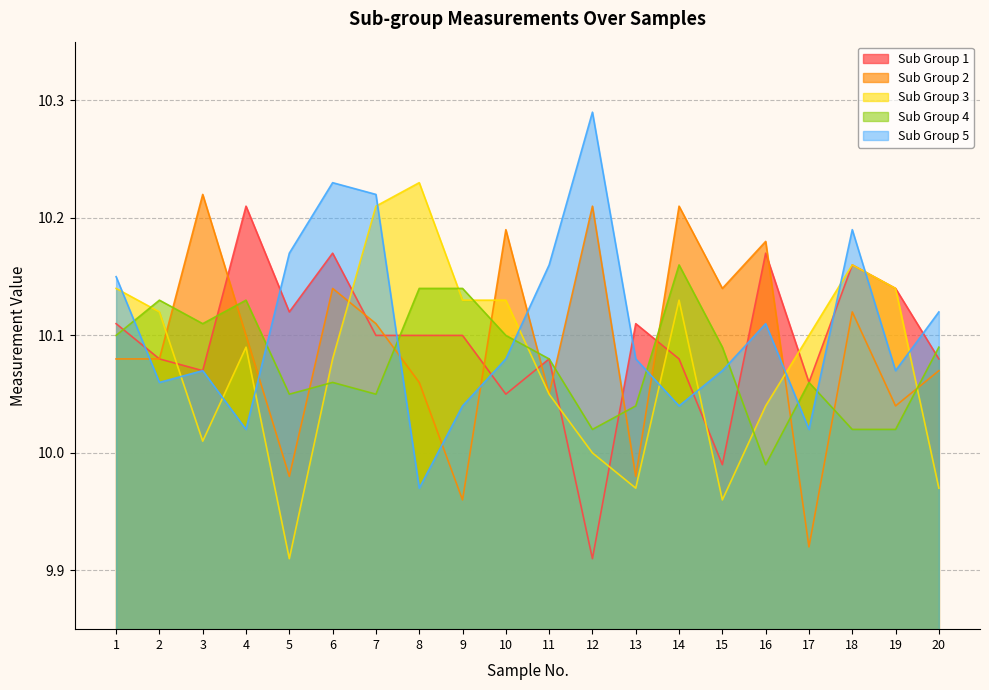

What is the approximate value of Sub Group 2 at 4?

10.1